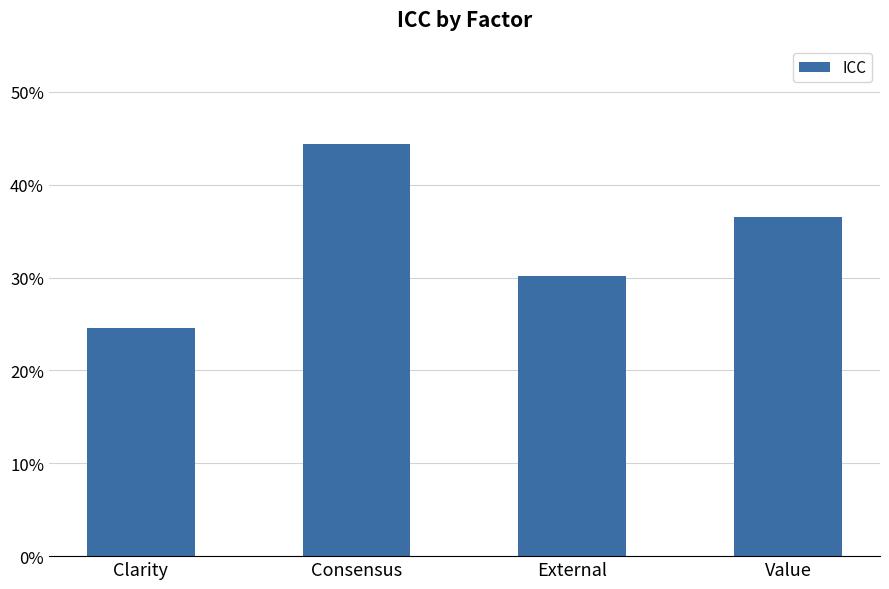

Between Value and Consensus, which is larger?

Consensus